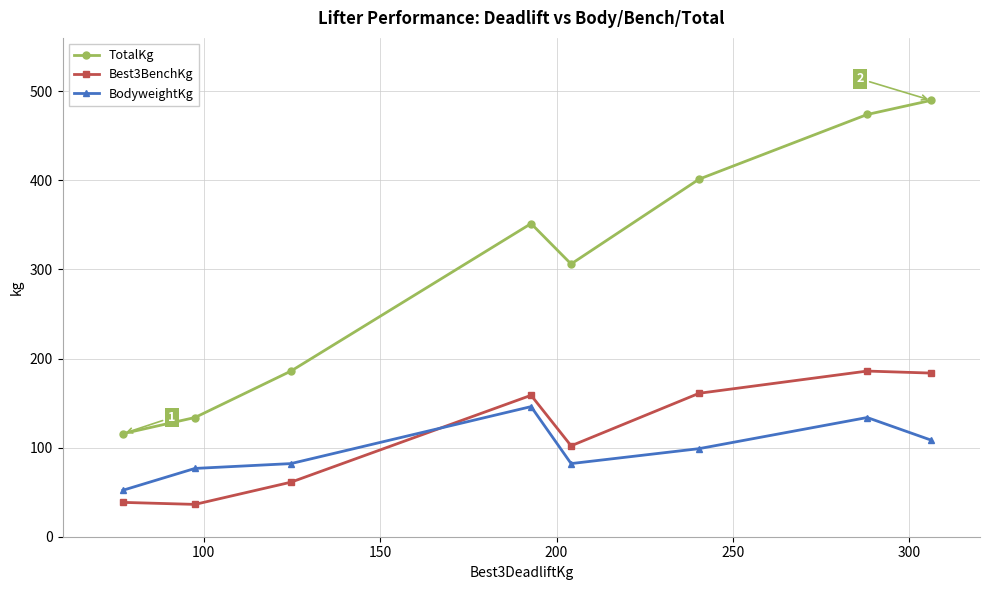

What is the difference between the maximum and minimum values in the TotalKg series?

374.2